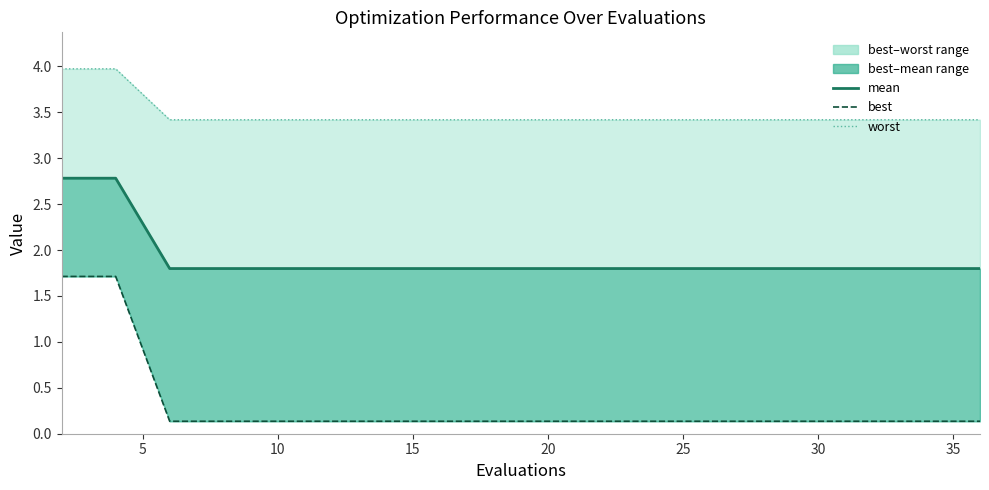

Which series has the largest total across all categories?

worst